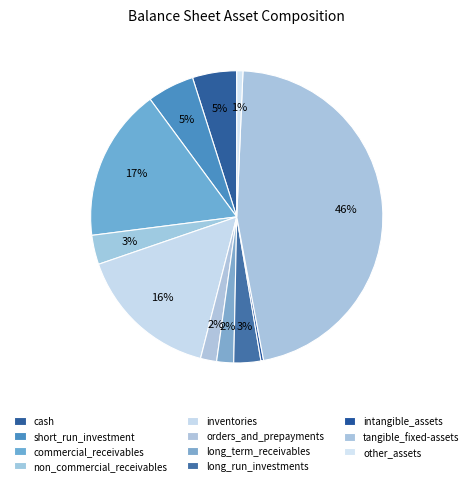

Count the number of slices in the pie.

11